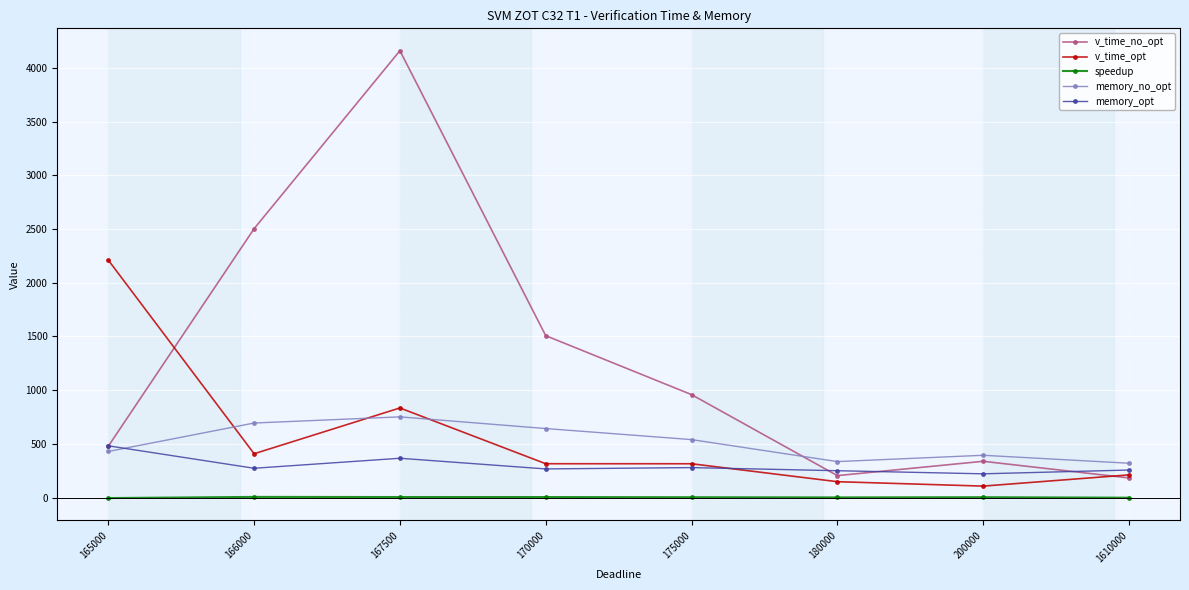

What is the difference between the maximum and minimum values in the speedup series?

10.8